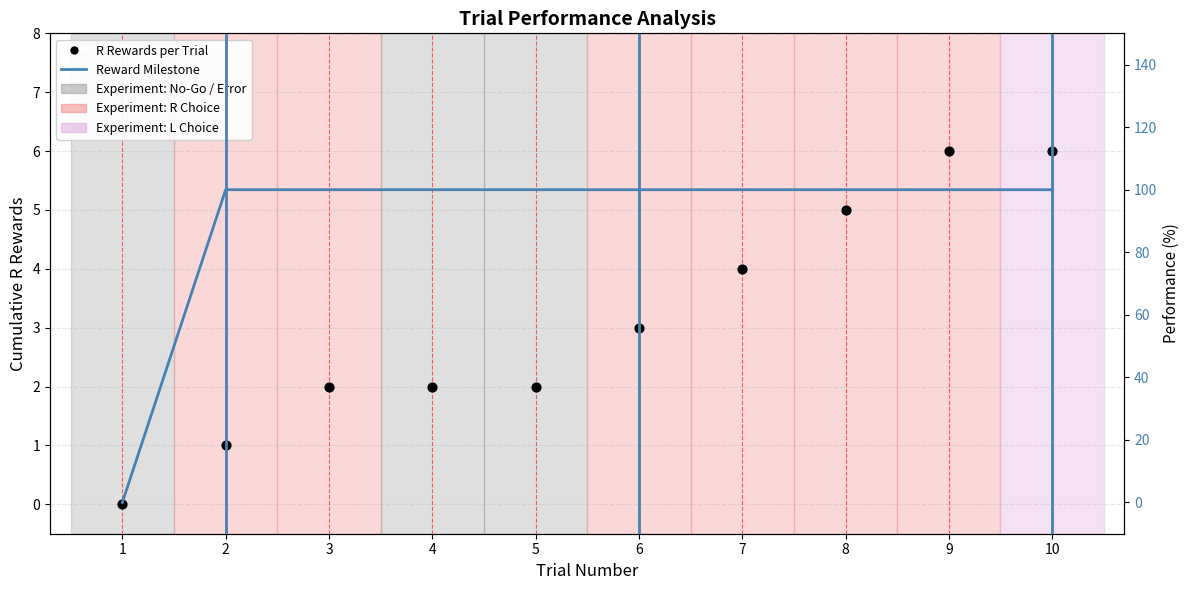

Which series has the largest Y range (max minus min)?

Performance (%)